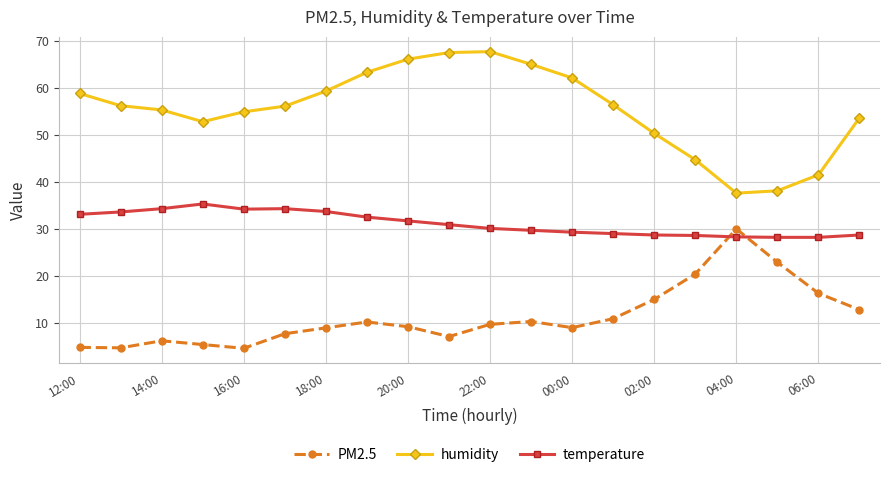

What is the maximum value shown in the chart?

67.7